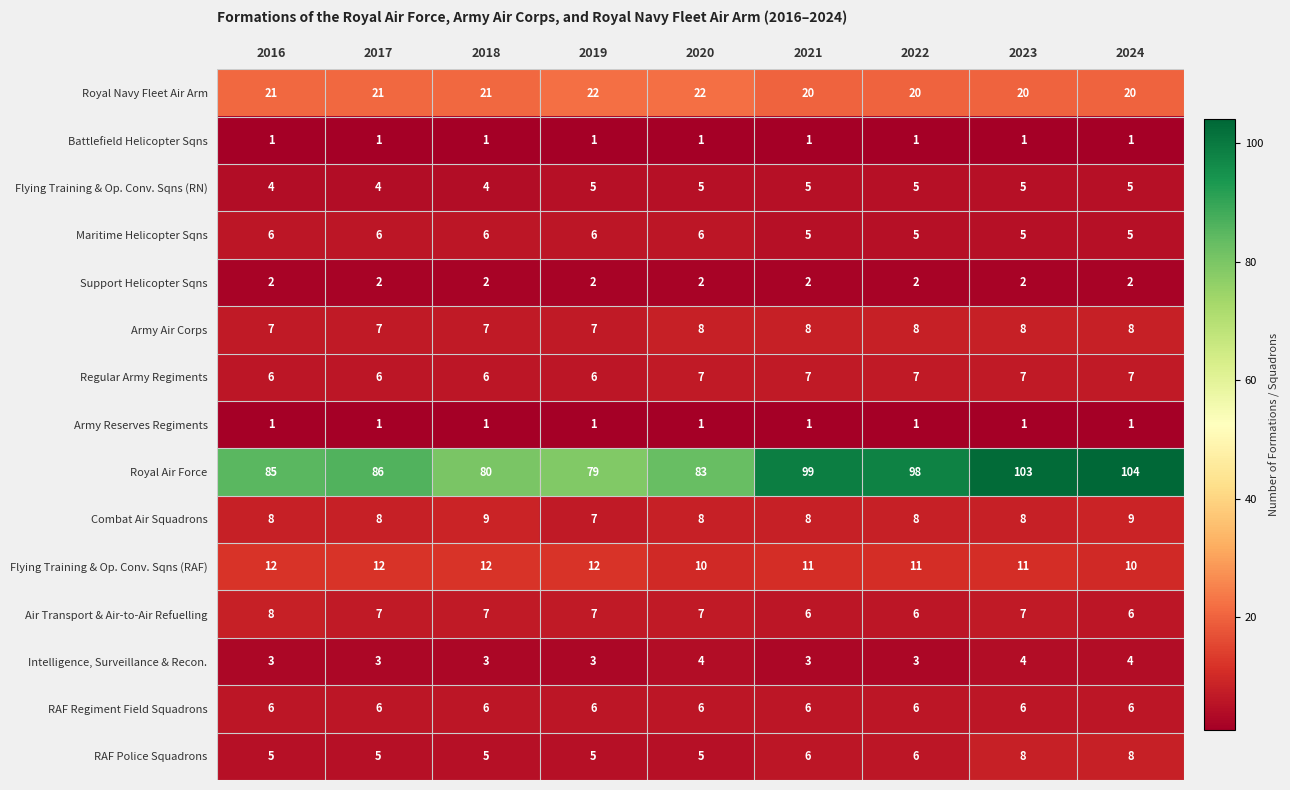

The Flying Training & Op. Conv. Sqns (RN) series shows 5 at 2022. True or false?

True